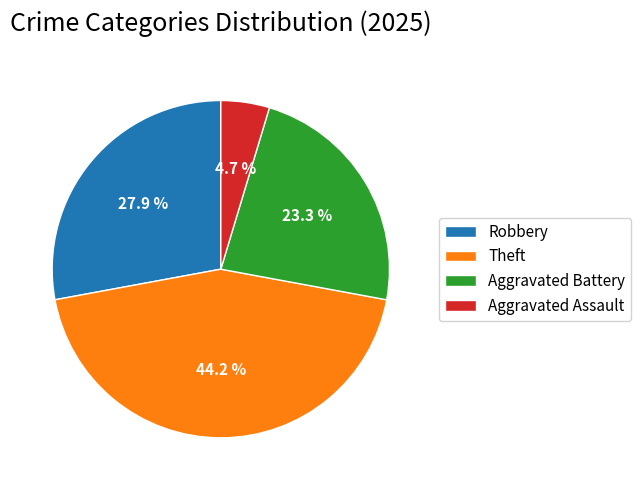

Is it true that Robbery is 28% of the pie?

True